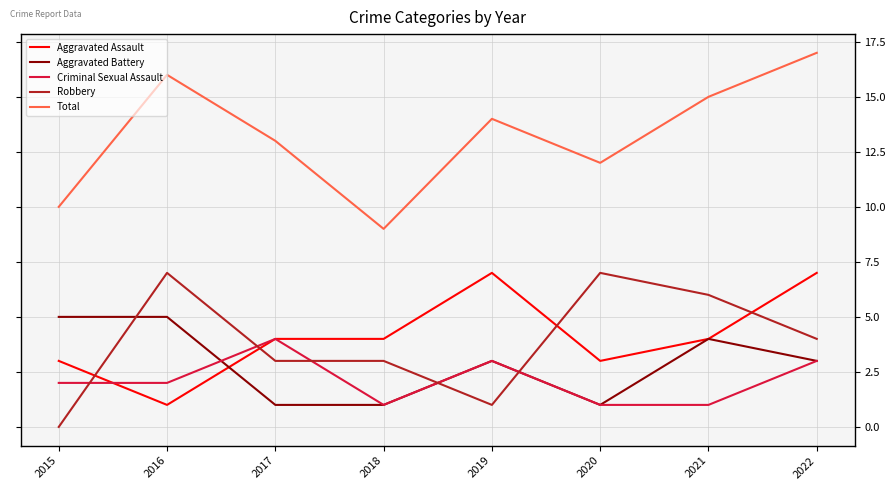

How many Total values are between 12 and 16?

5